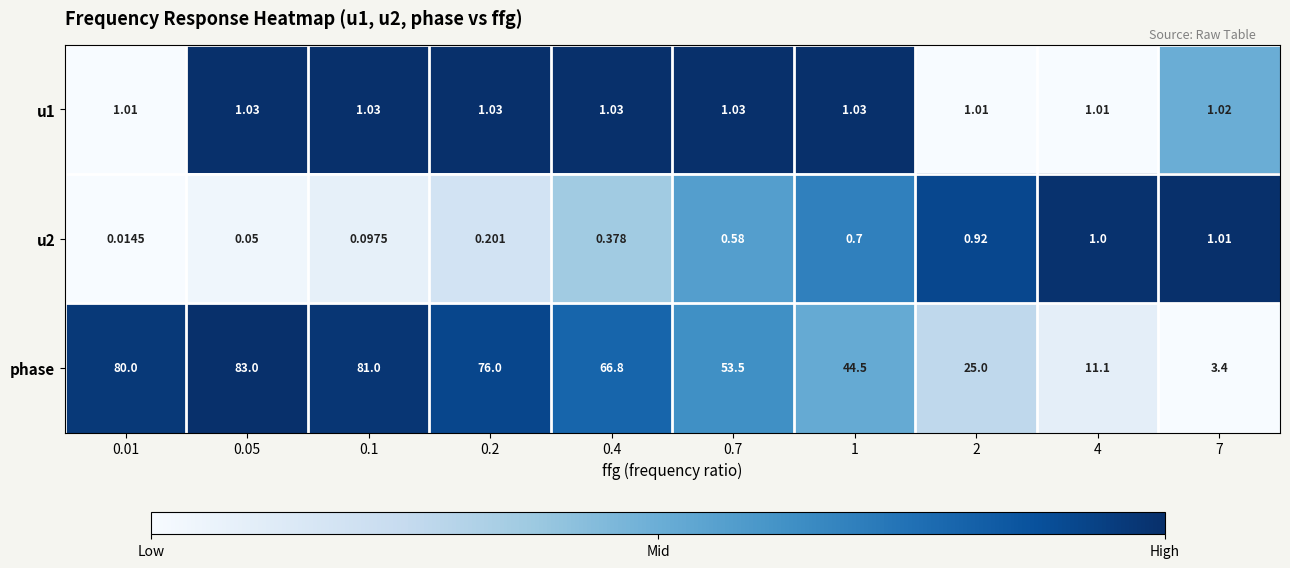

Which series changed the most between 0.2 and 7?

phase